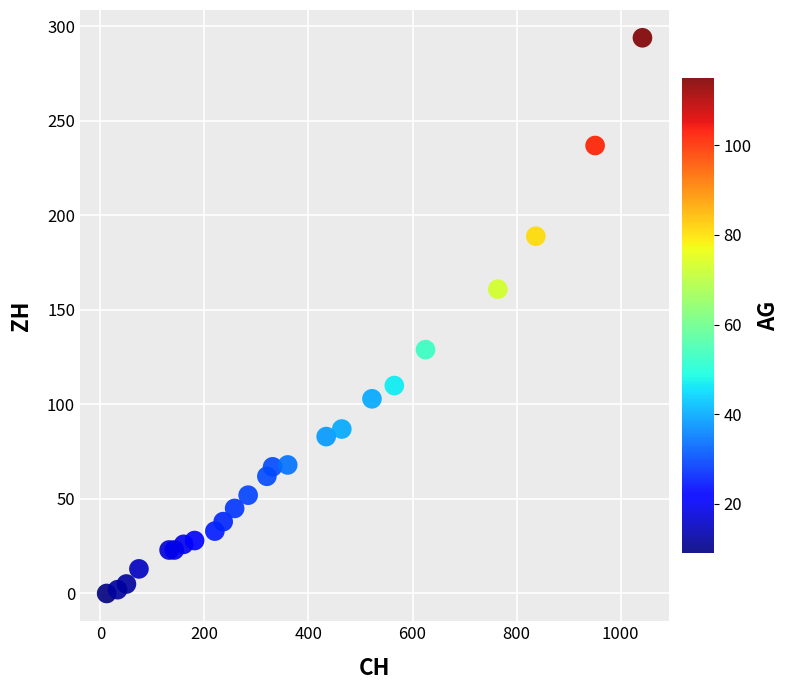

What Y value in the scatter plot is closest to 147?

161